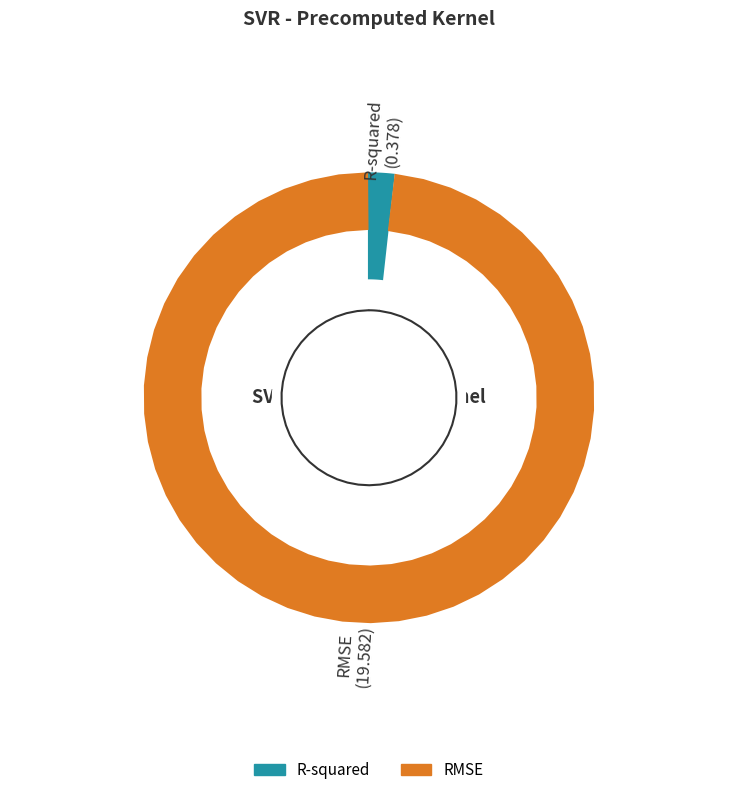

Combined, do RMSE and R-squared account for over 50%?

Yes